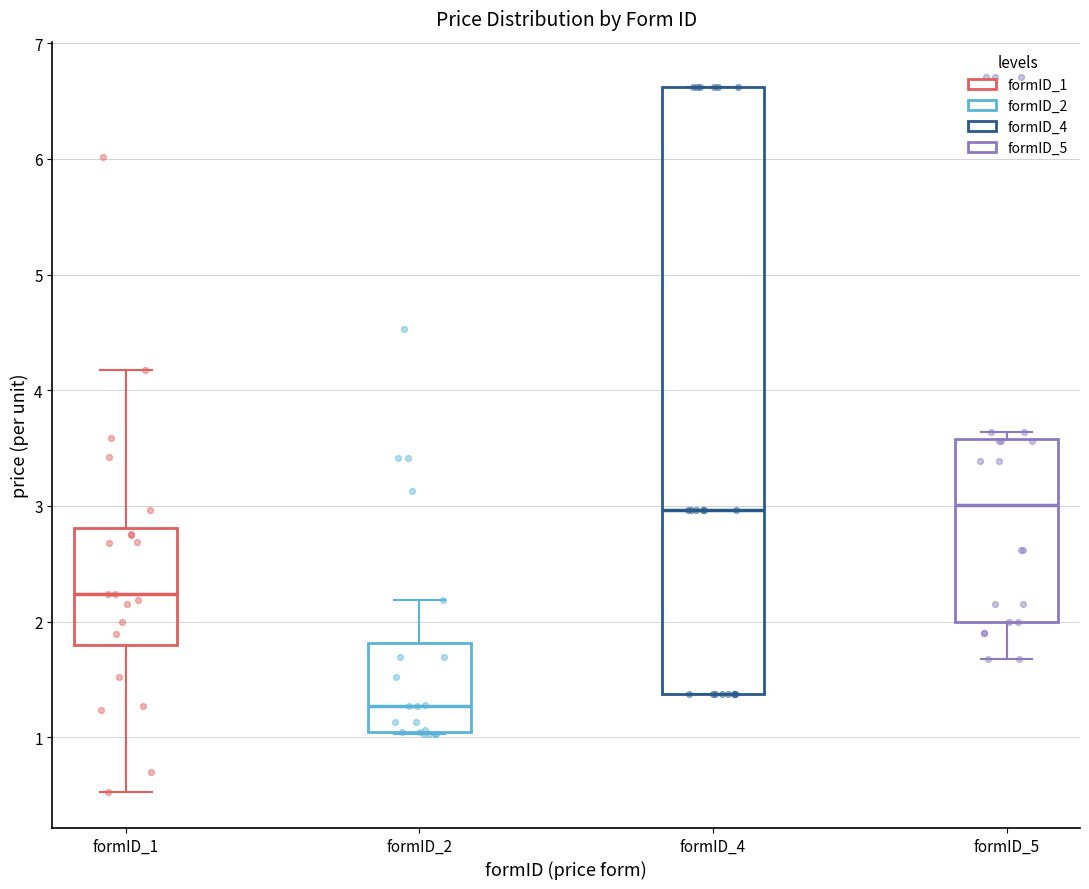

Reading left to right, read every box against the y-axis: the position of its median line, the range the box covers, and the ends of its whiskers. The values are not printed on the chart, so give them approximately, as read against the axis.

formID_1: median 2.2, box 1.8 to 2.8, whiskers 0.5 to 4.2
formID_2: median 1.3, box 1.0 to 1.8, whiskers 1.0 to 2.2
formID_4: median 3.0, box 1.4 to 6.6, whiskers 1.4 to 6.6
formID_5: median 3.0, box 2.0 to 3.6, whiskers 1.7 to 3.6 (just above the box's upper edge)